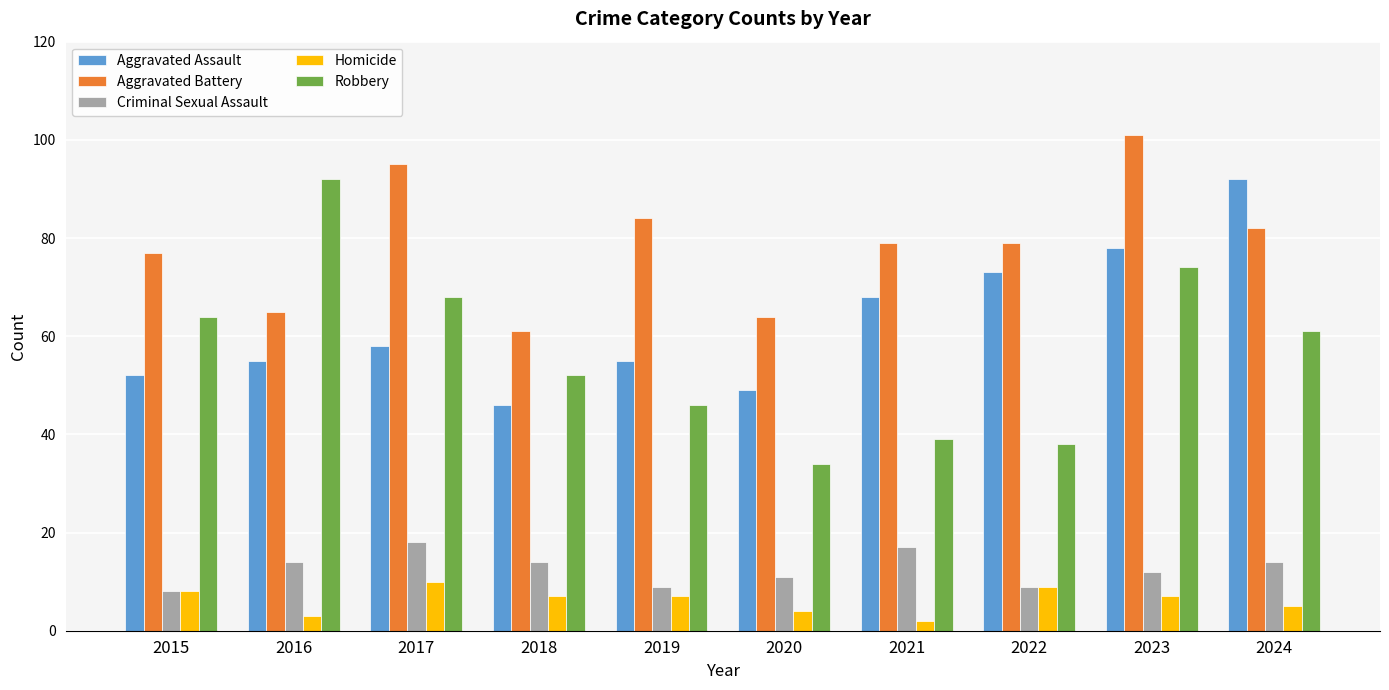

Which series has the widest spread of values?

Robbery